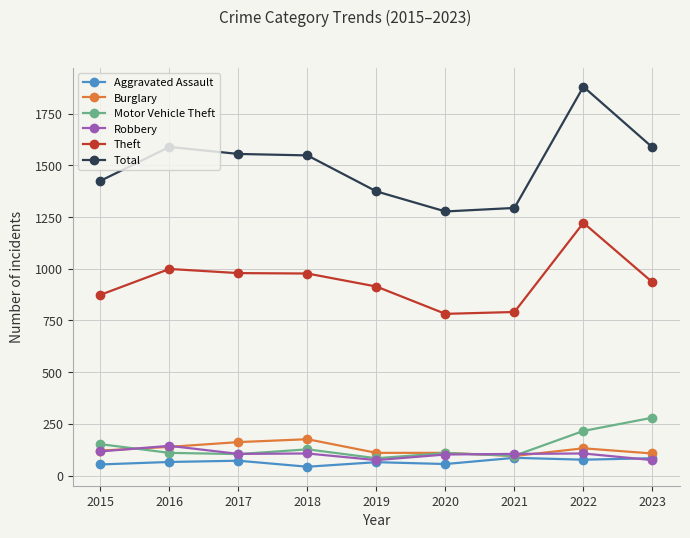

Which label corresponds to the largest value in the chart?

2022